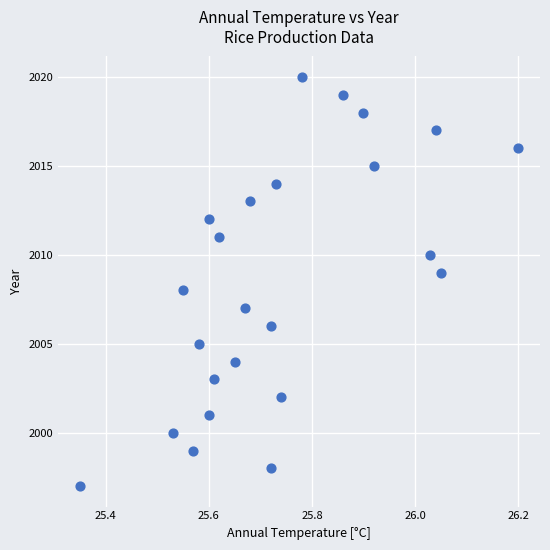

What is the range of Y values (max minus min)?

23